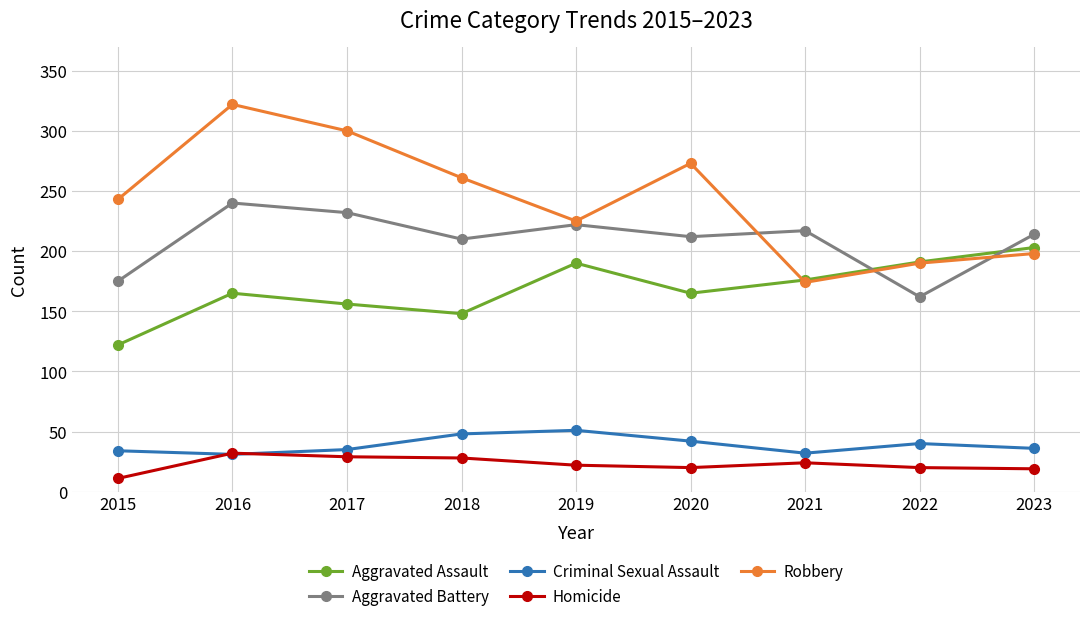

Is this an area chart (filled region under the line)?

No